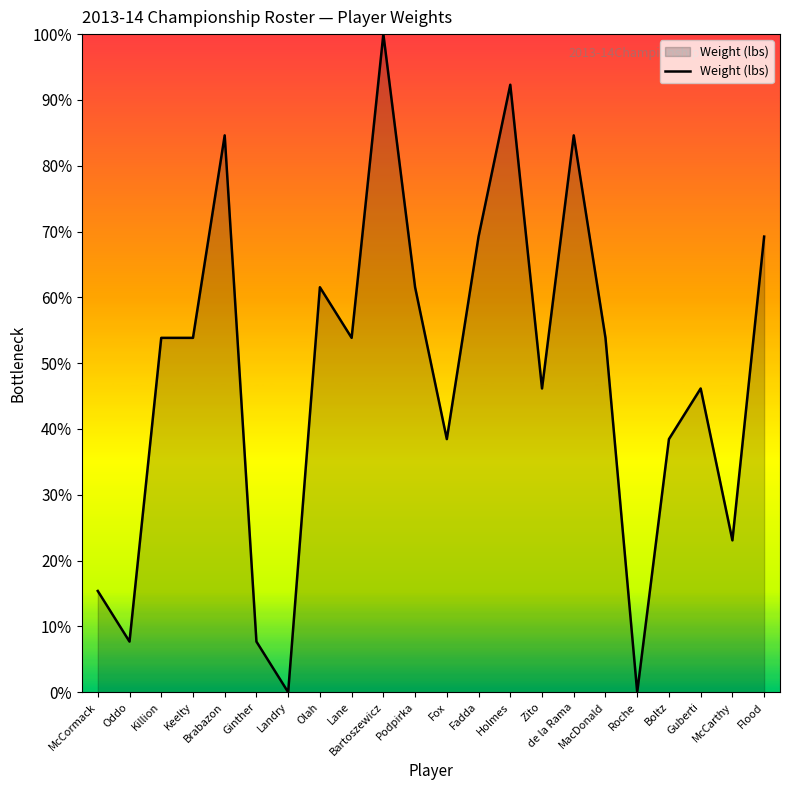

What is the approximate value at Holmes?

92.3